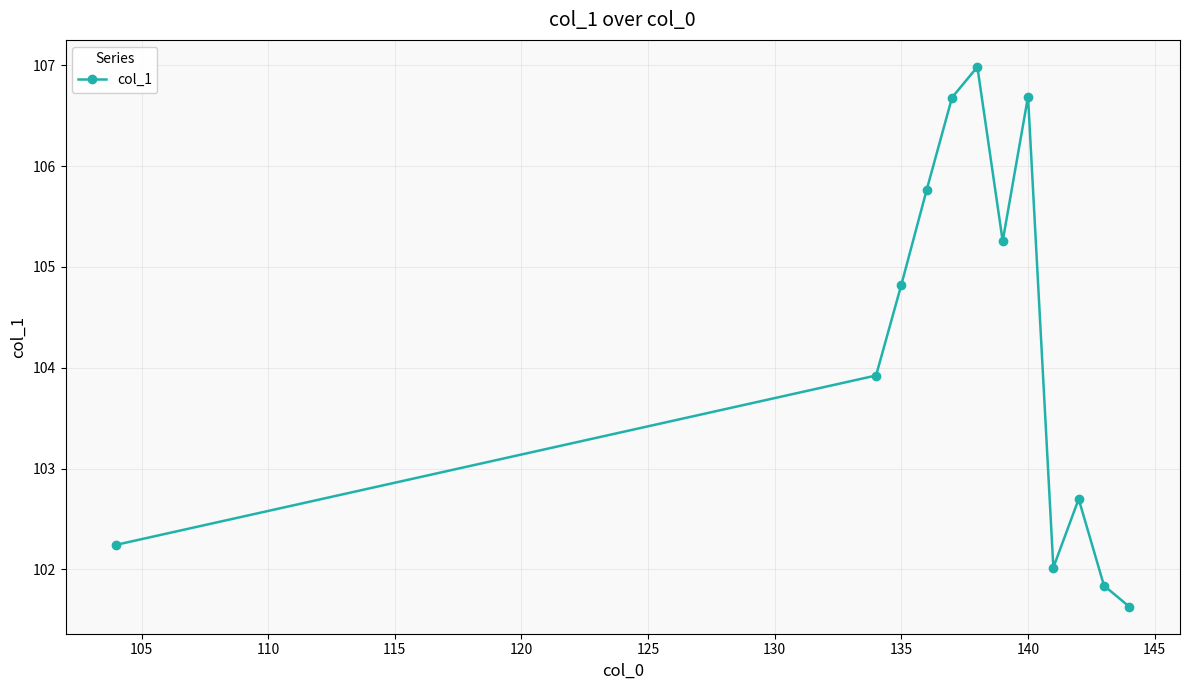

How many points are higher than both their immediate neighbors (excluding endpoints)?

3